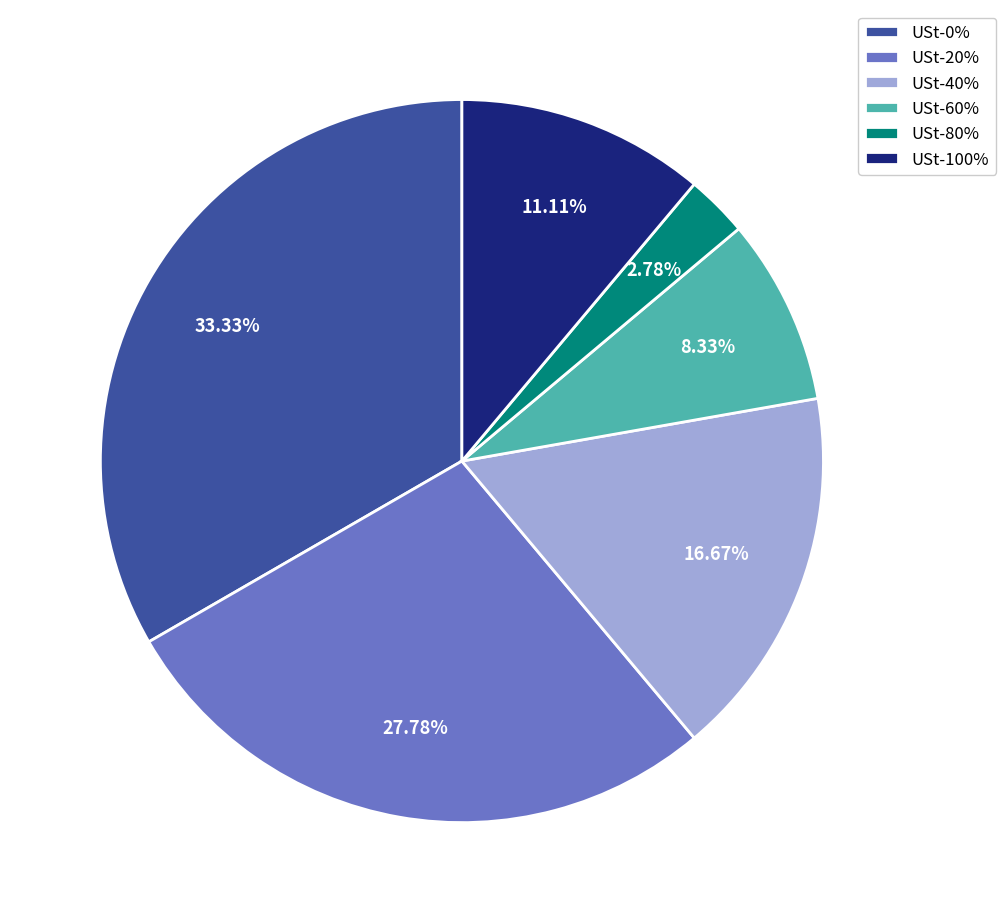

True or false: USt-80% accounts for 9% of the total.

False